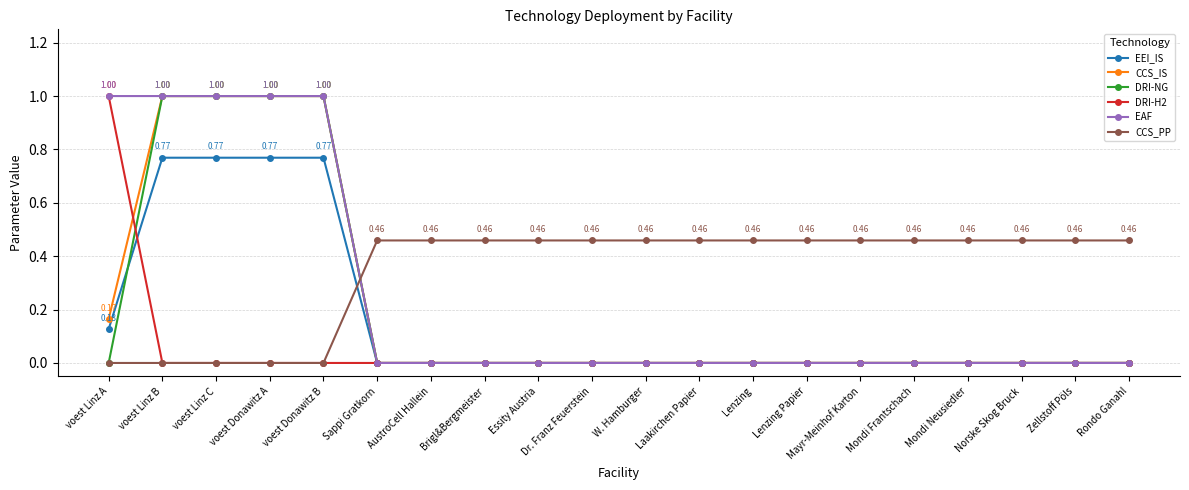

The value of CCS_IS at voest Donawitz B is 1.0. True or false?

True